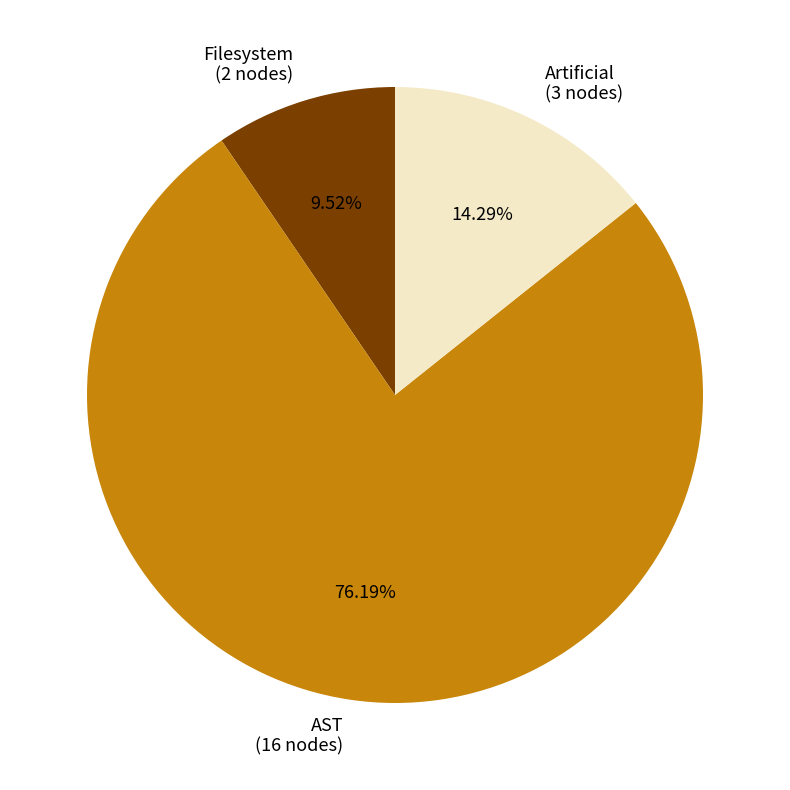

Count the number of slices in the pie.

3